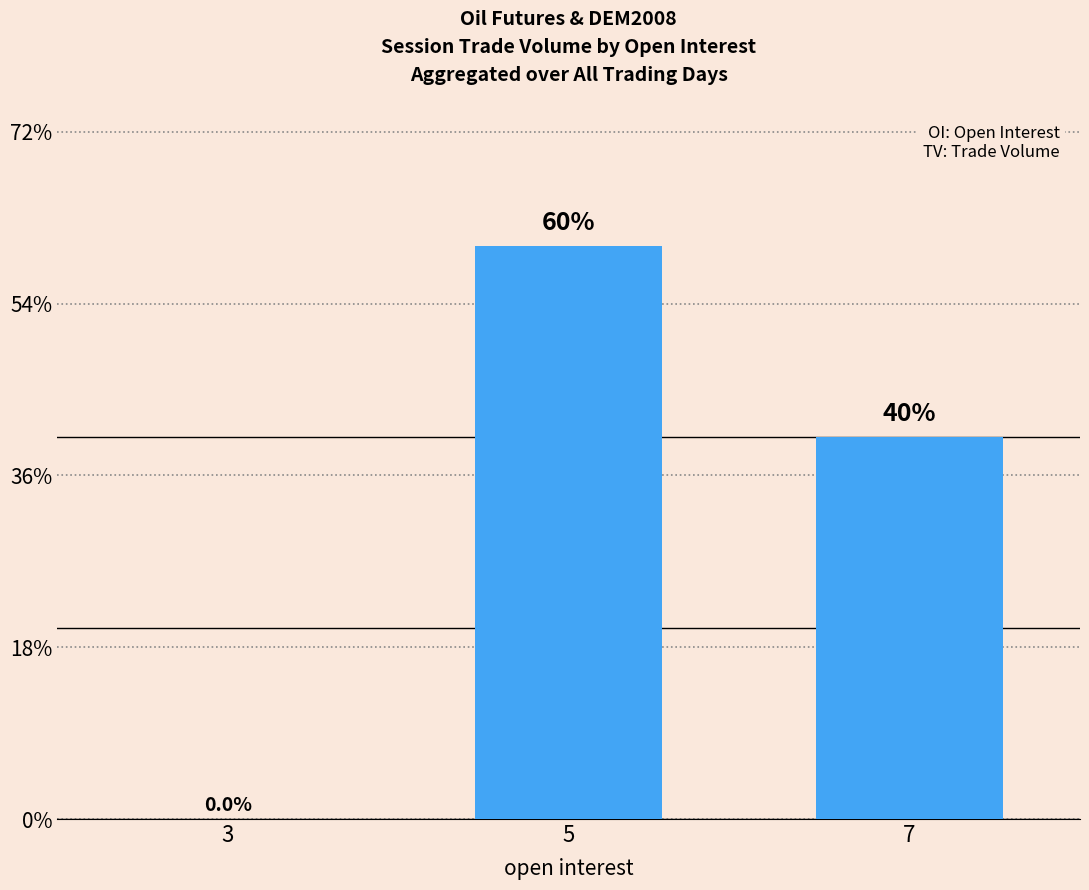

At which label does the data first exceed 10?

5